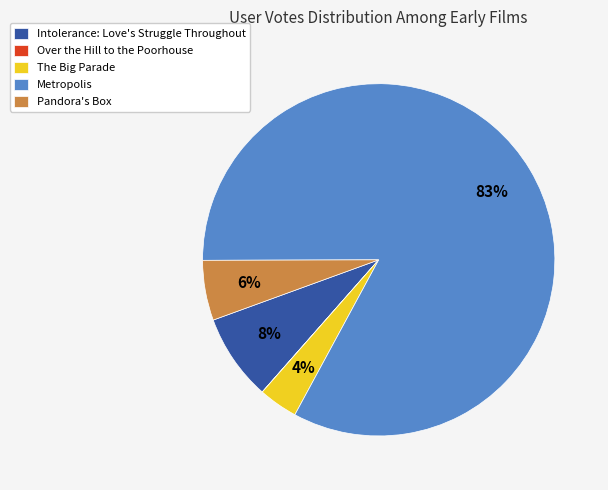

Which slice is the largest?

Metropolis